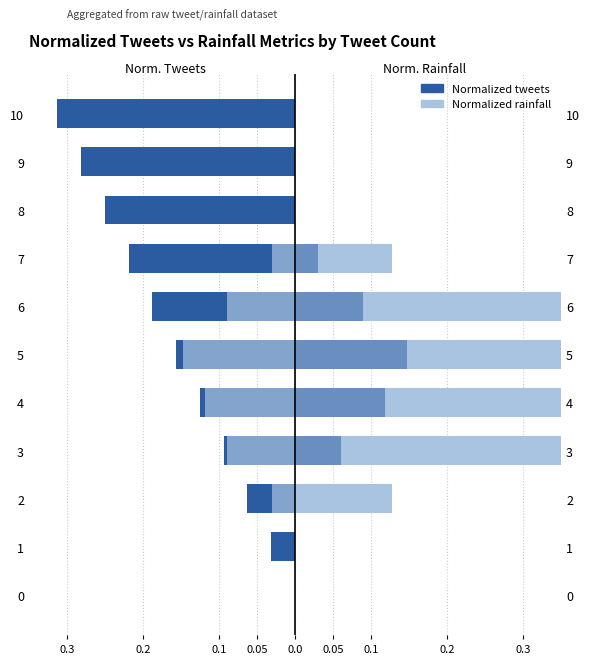

What is the greatest value displayed?

0.6